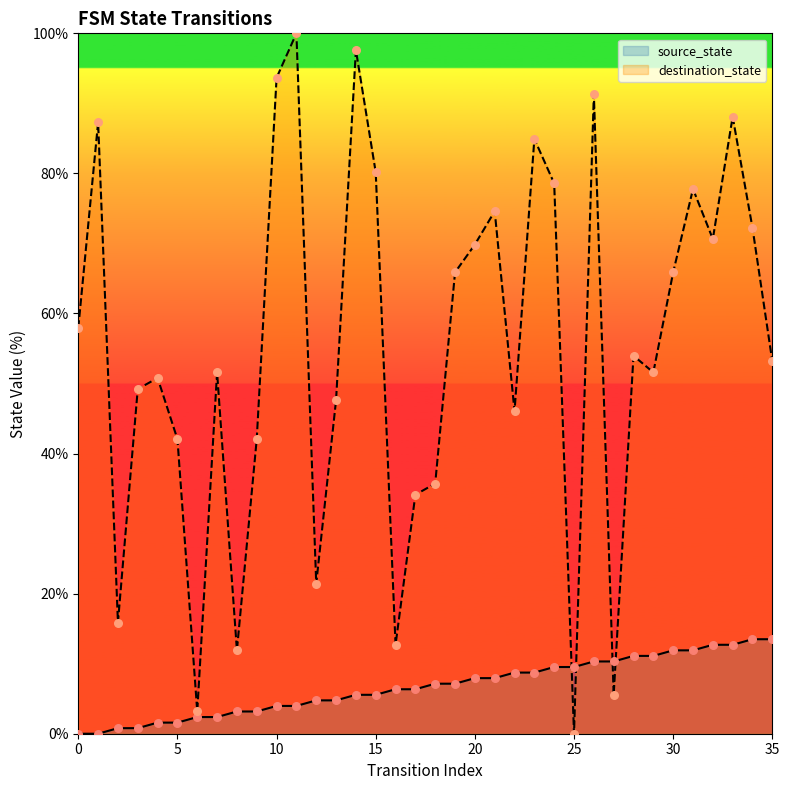

What is the total value across all series at 12?

26.2